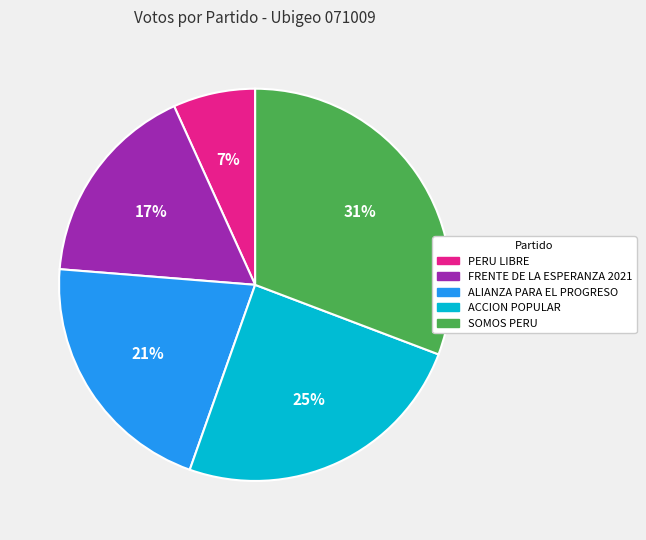

Count the number of slices in the pie.

5